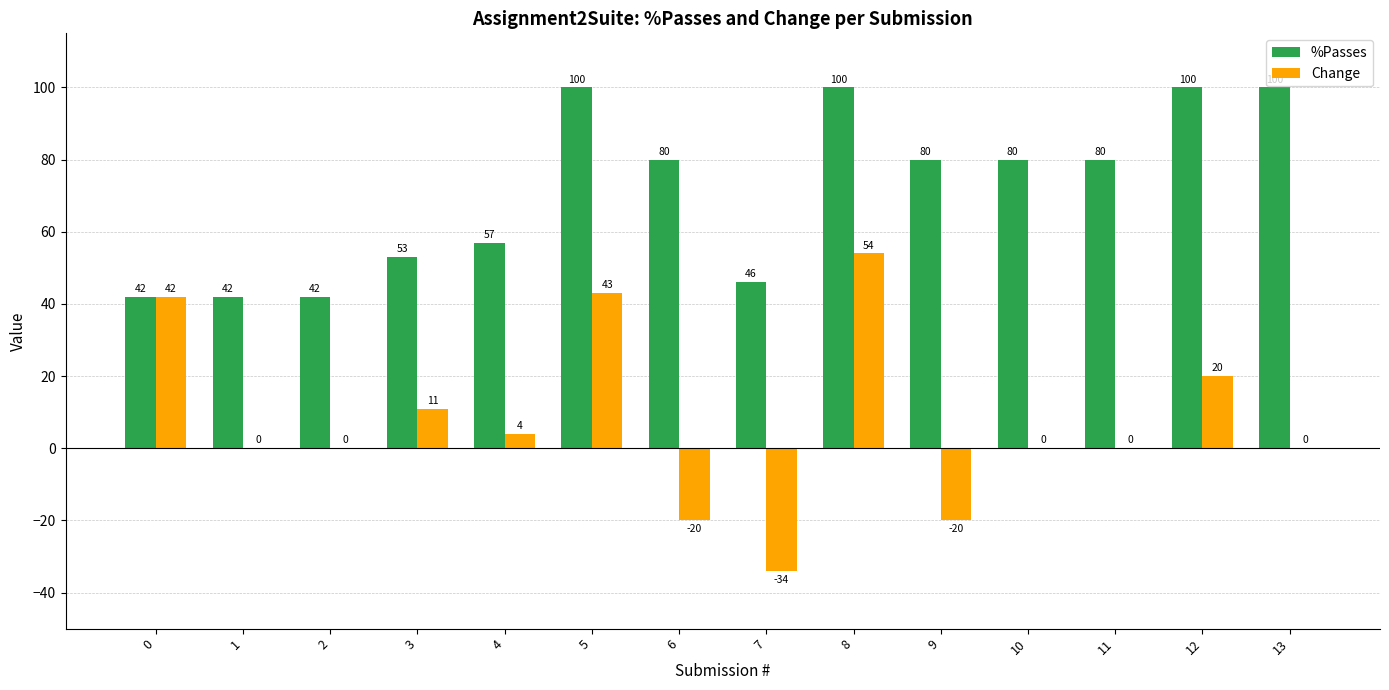

Is it true that Change equals -60 at 13?

False